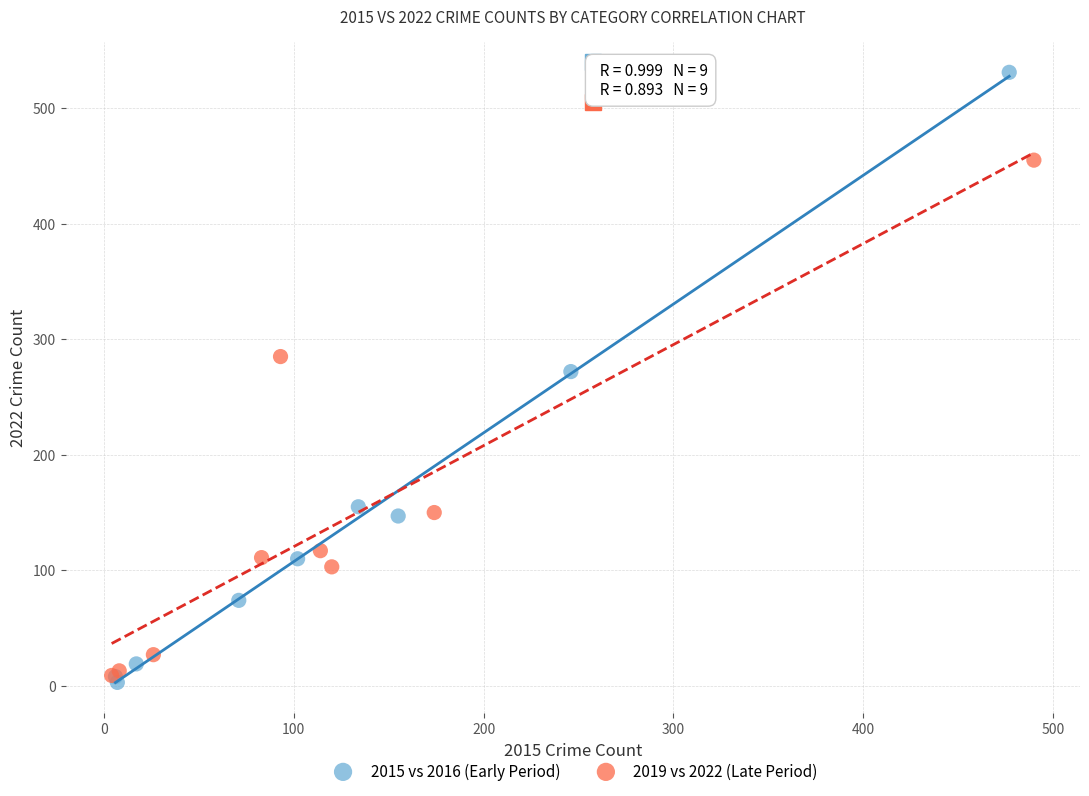

Which series contains the highest Y value?

2015 vs 2016 (Early Period)